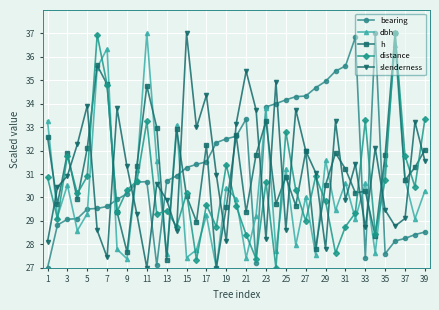

What is the lowest value of the bearing series?

27.0